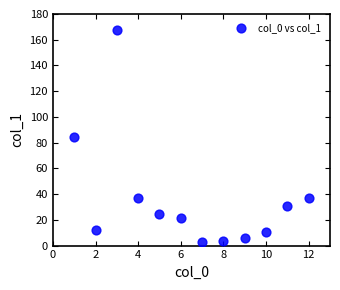

What is the range of X values (max minus min)?

11.0